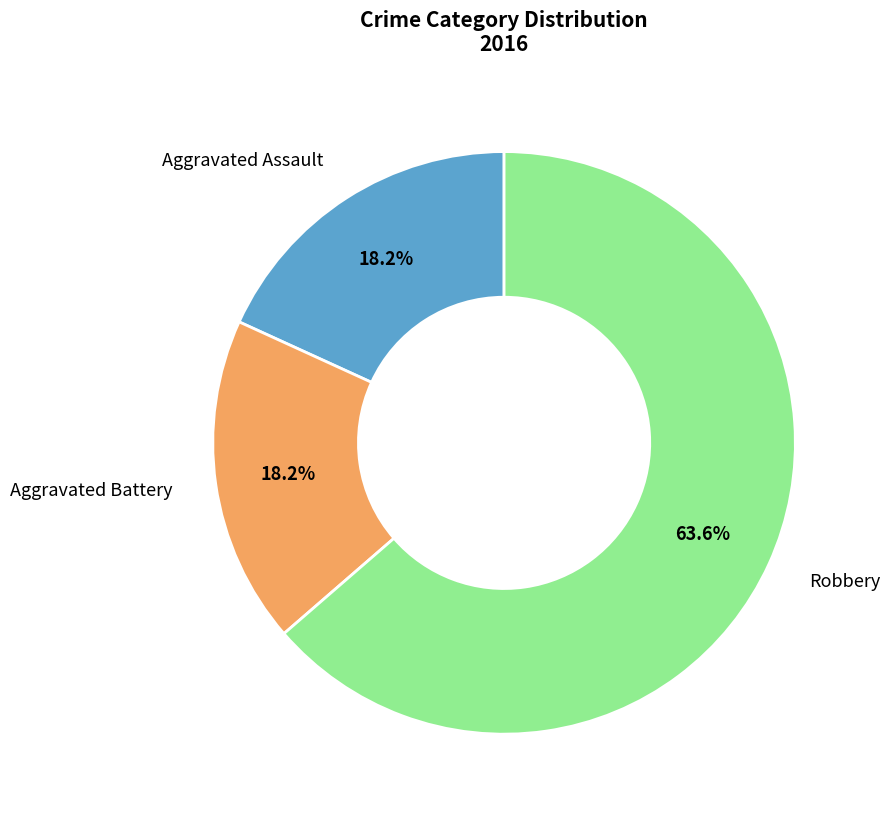

Is there any slice that represents more than half of the pie?

Yes